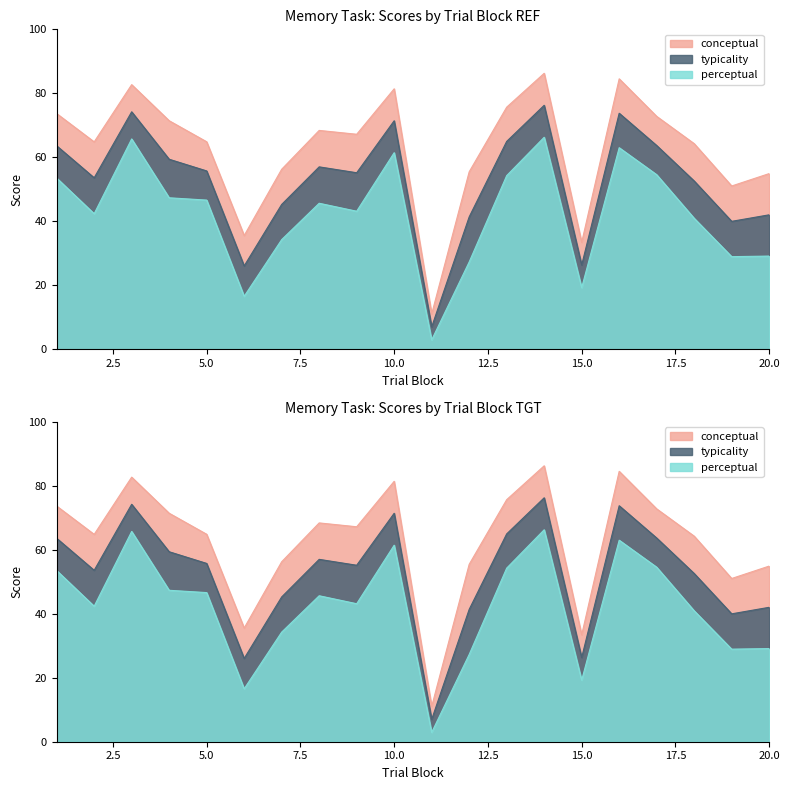

How many distinct data groups are displayed?

3